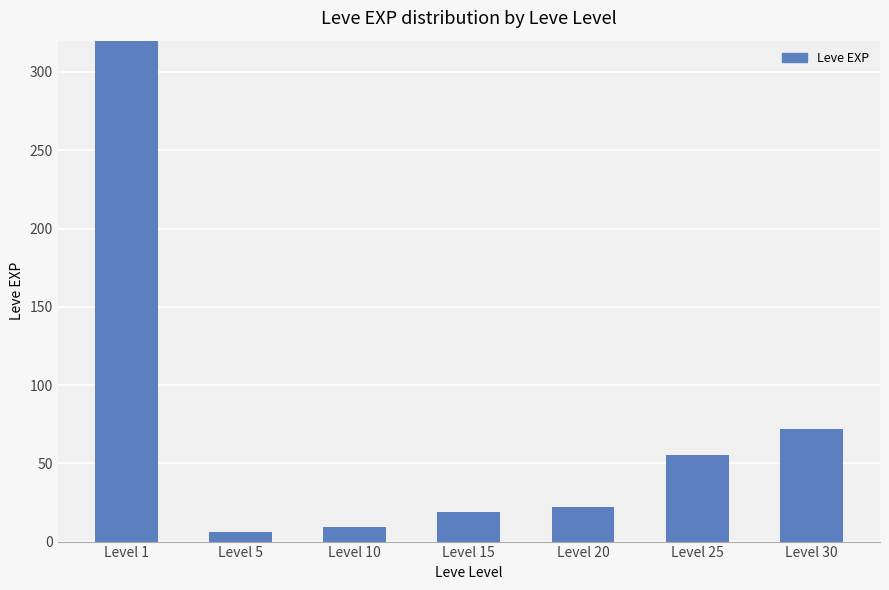

Which has a higher value, Level 5 or Level 15?

Level 15